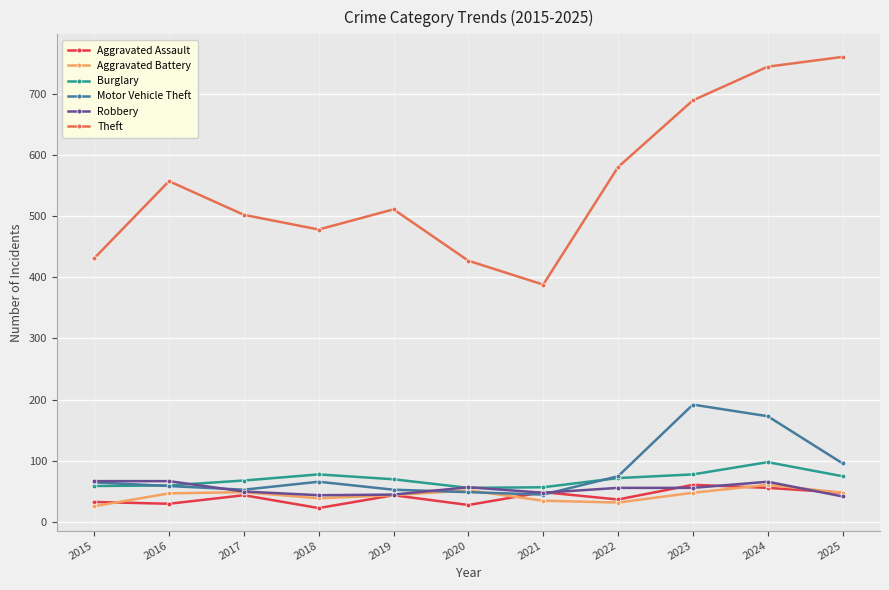

Is it true that Burglary equals 29 at 2025?

False